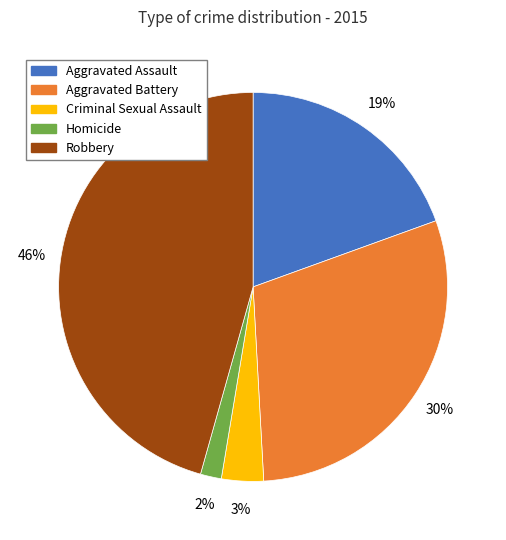

To the nearest percent, what portion does Aggravated Assault represent?

19%